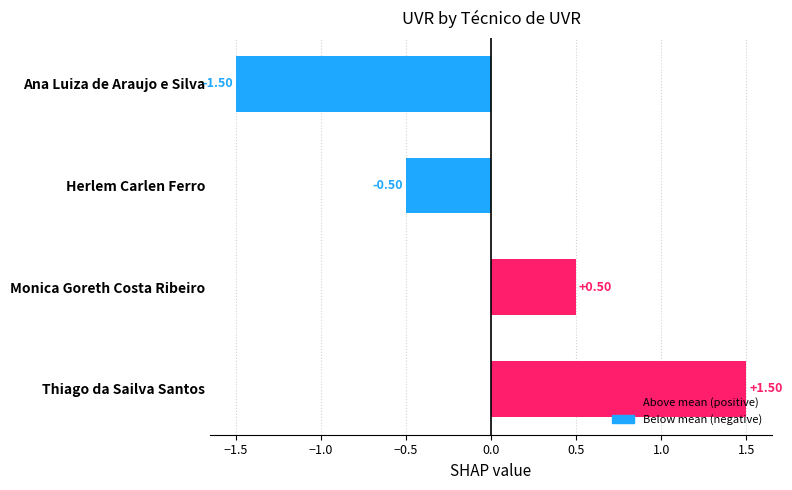

How many values are below zero?

2